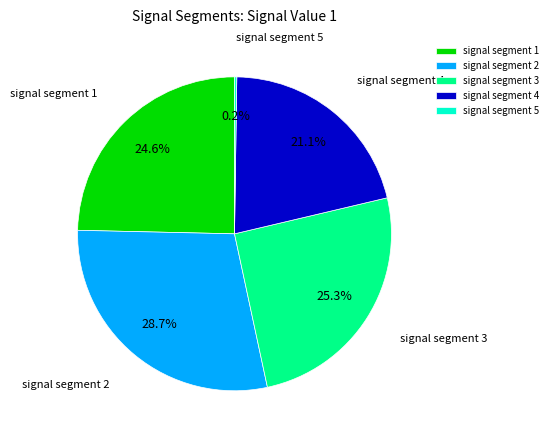

What is the largest slice in the pie chart?

signal segment 2